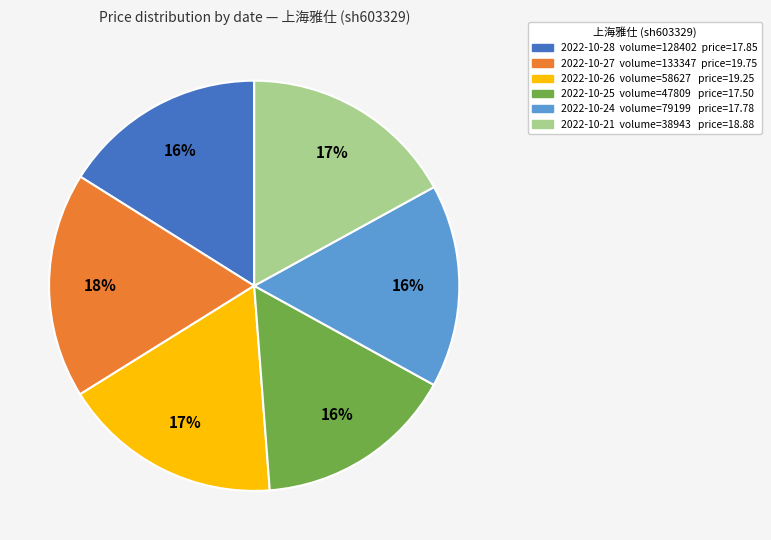

To the nearest percent, what is the average slice percentage?

17%